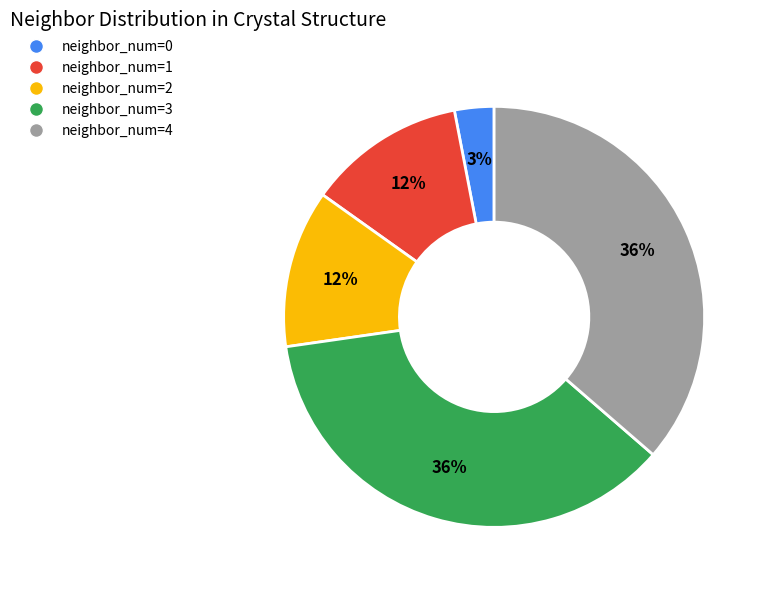

Count the number of slices in the pie.

5